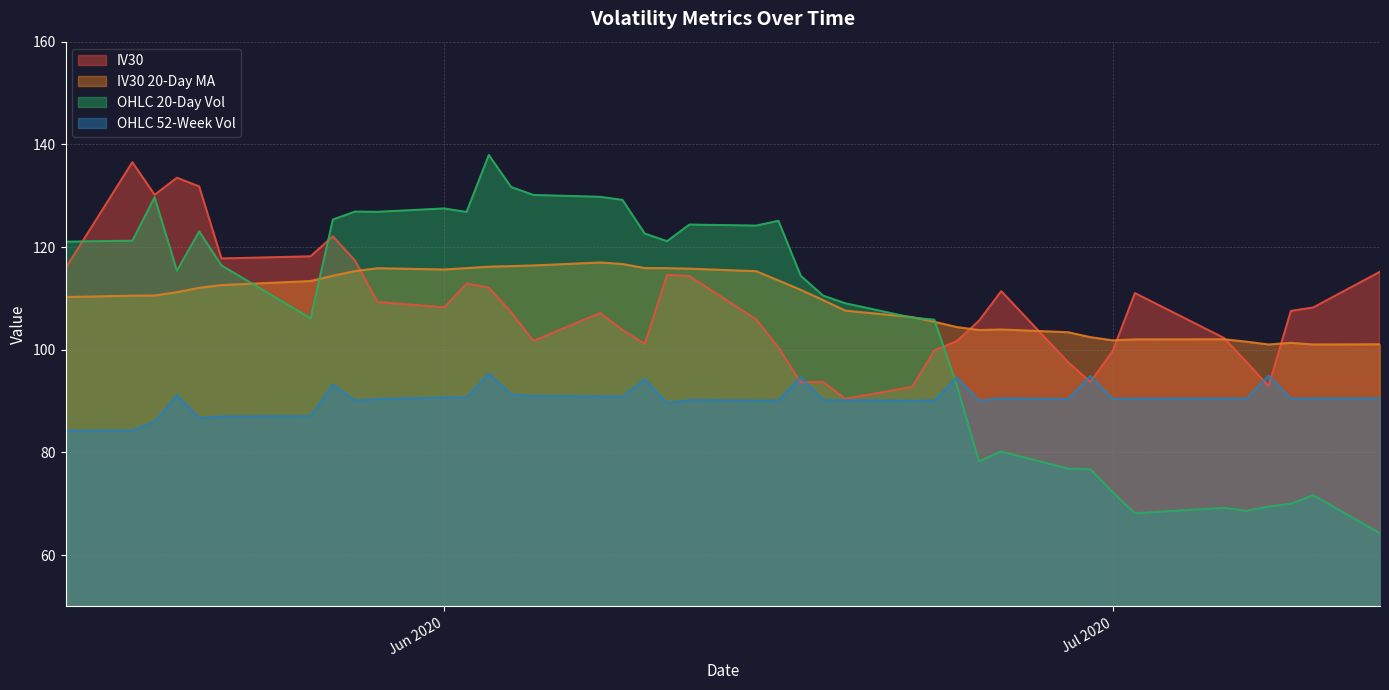

What is the difference between the maximum and second lowest values in the IV30 series?

43.8